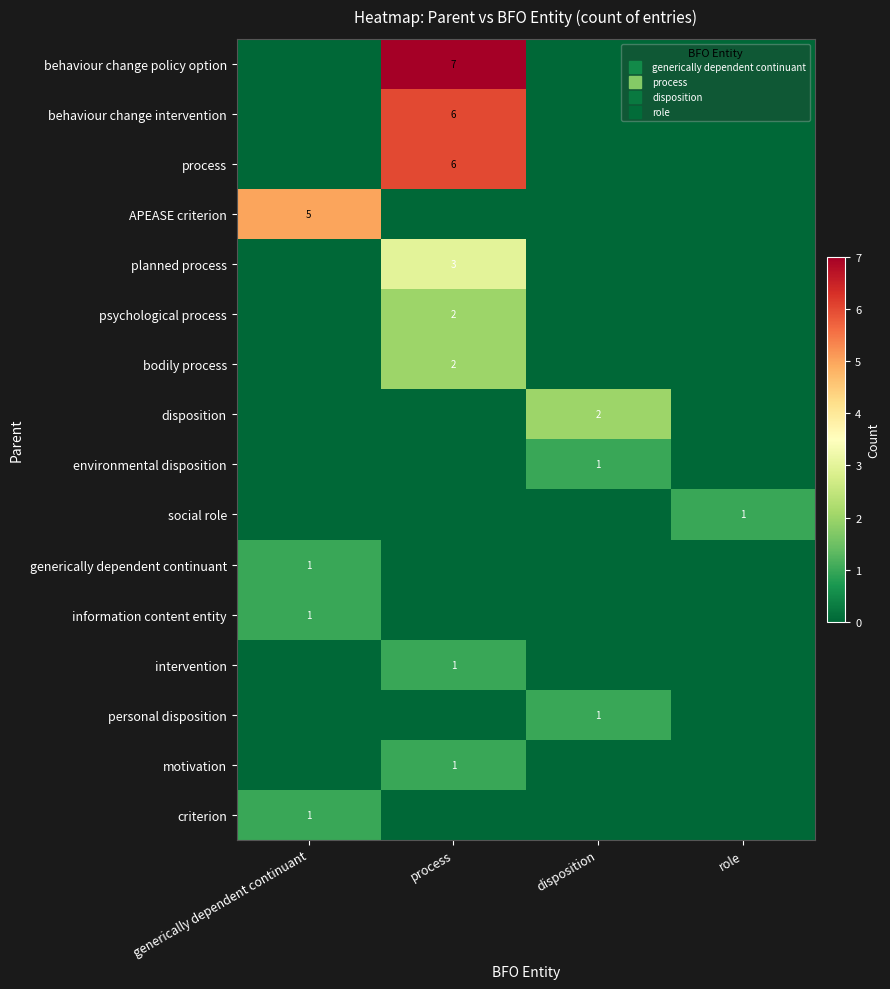

What is the difference between the maximum and minimum values in the row_4 series?

3